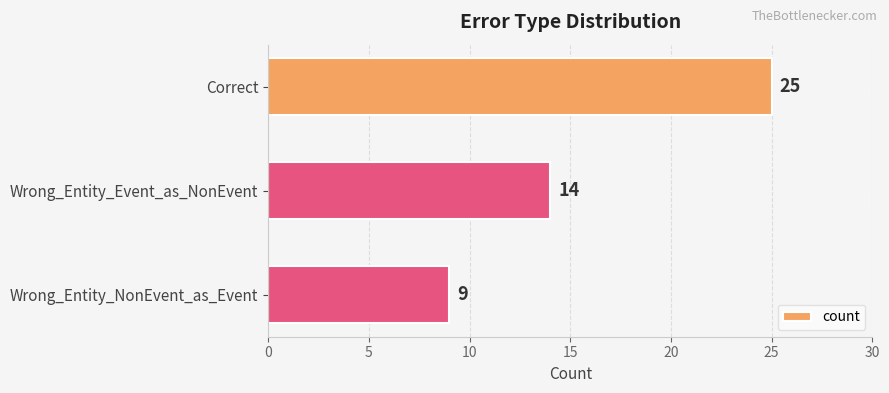

Is it true that the value at Correct is 25?

True